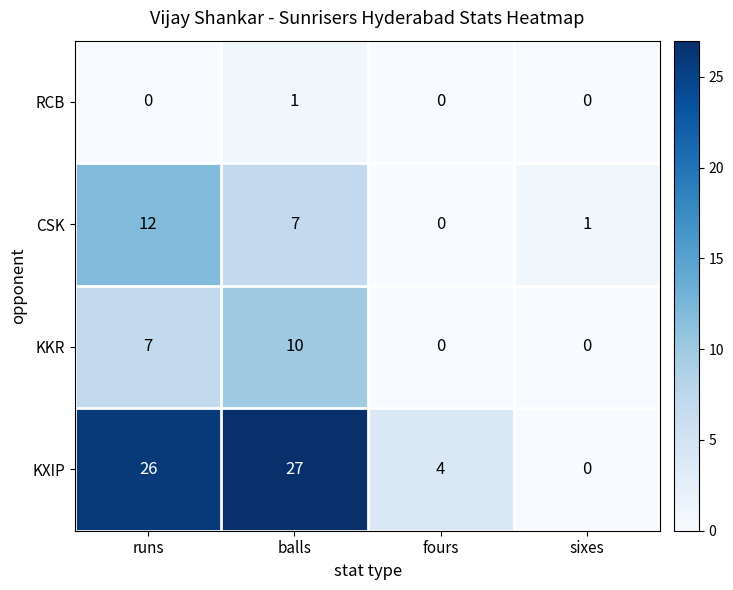

Rank the categories by CSK value from highest to lowest.

runs, balls, sixes, fours